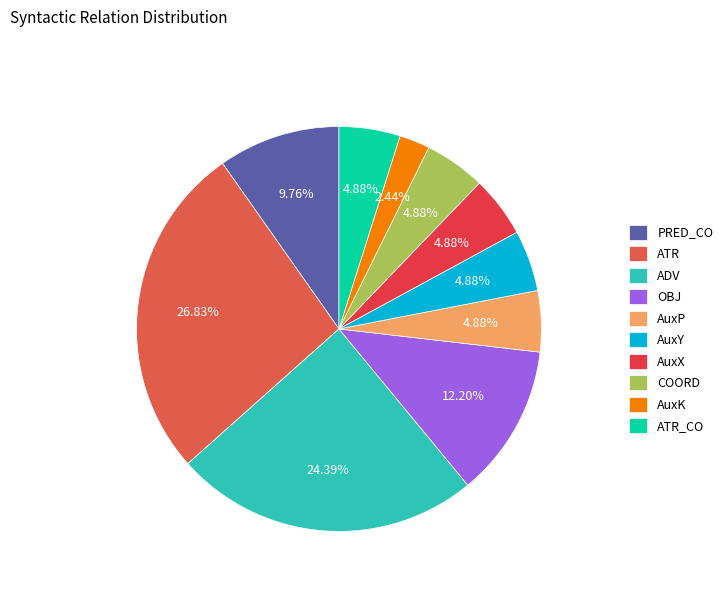

What percentage is the AuxX slice, to the nearest percent?

5%